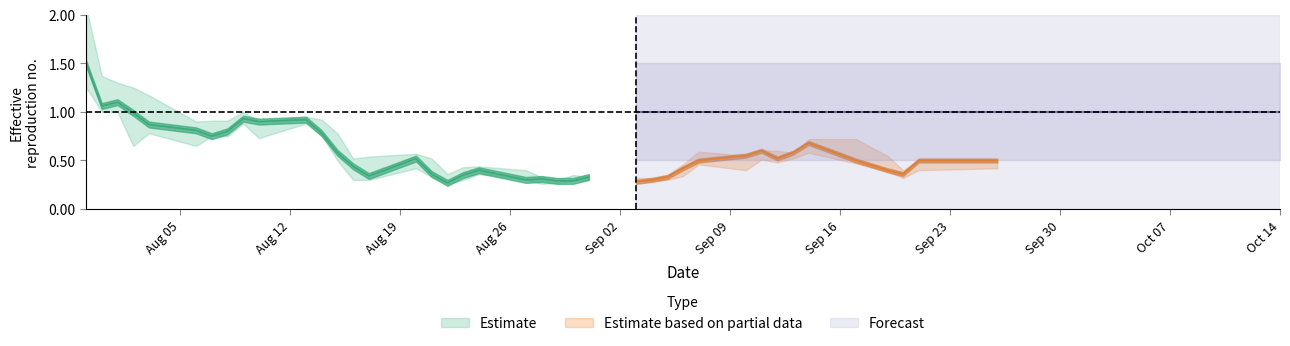

What is the difference between the maximum and minimum values in the close series?

1.2